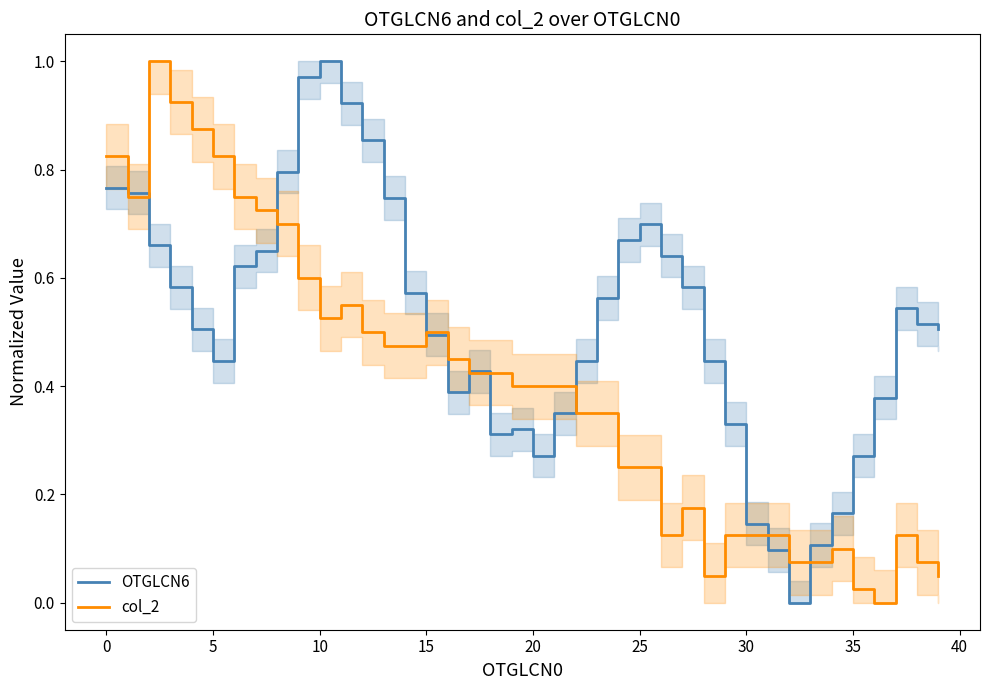

What are all the series names shown in the legend?

OTGLCN6, col_2